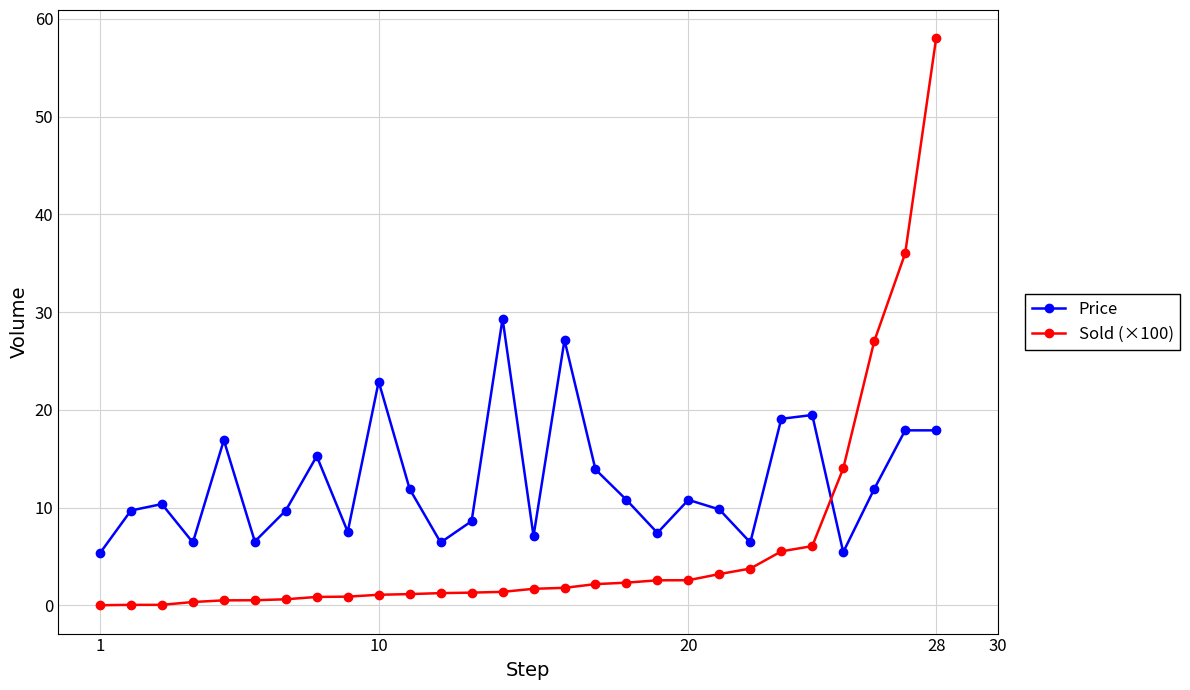

What is the maximum value for Price?

29.3